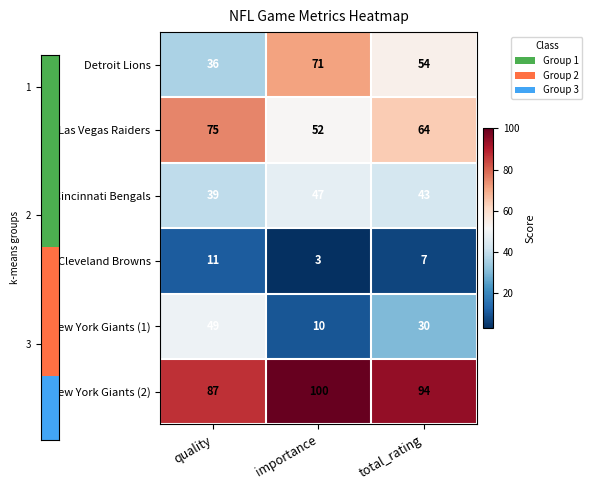

True or false: New York Giants (1) has a value of 42 at total_rating.

False